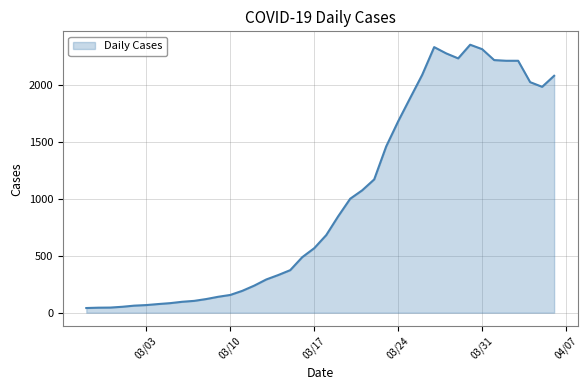

What is the maximum value shown in the chart?

2356